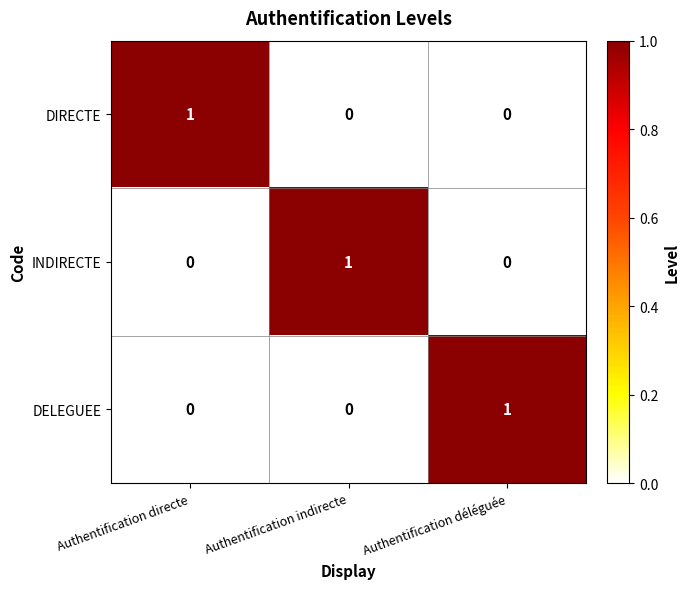

Reading left to right, what are all the values shown in this chart?

DIRECTE: 1	0	0
INDIRECTE: 0	1	0
DELEGUEE: 0	0	1